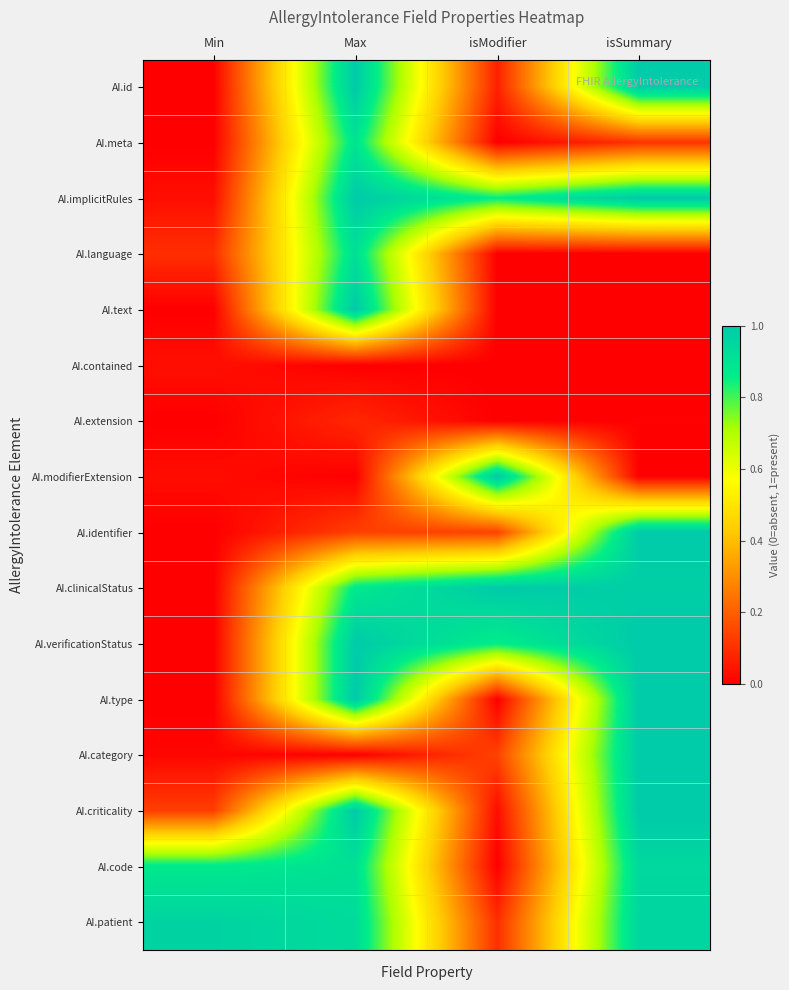

What is the difference between the highest and lowest values at isSummary?

1.0